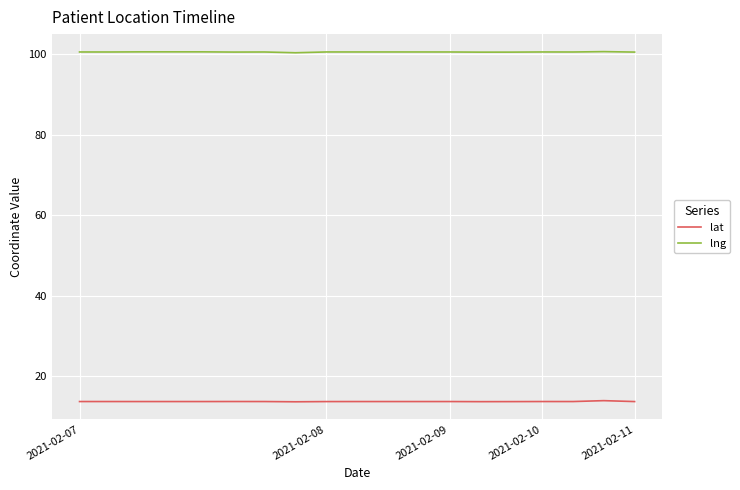

What is the difference between the second highest and second lowest values in the lng series?

0.1